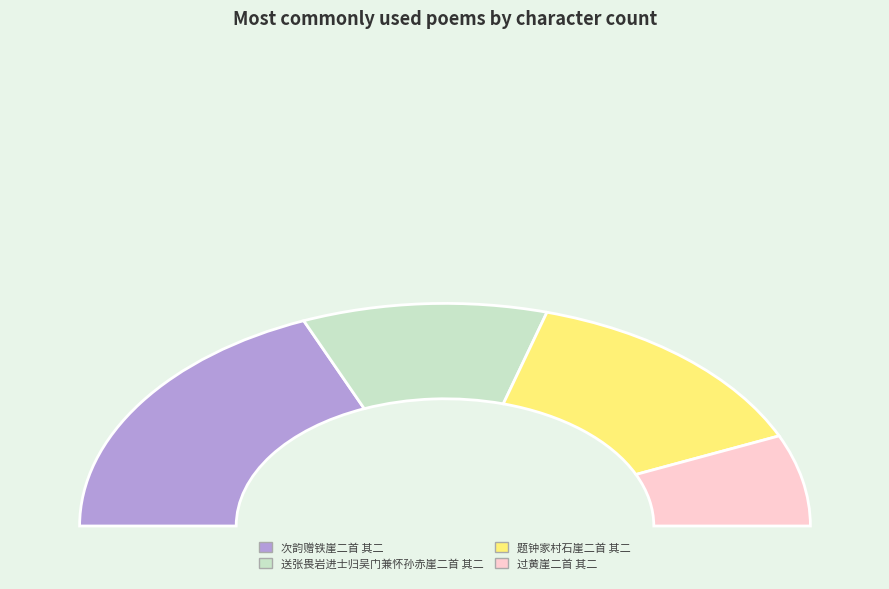

The 题钟家村石崖二首 其二 slice represents 28% of the pie. True or false?

True